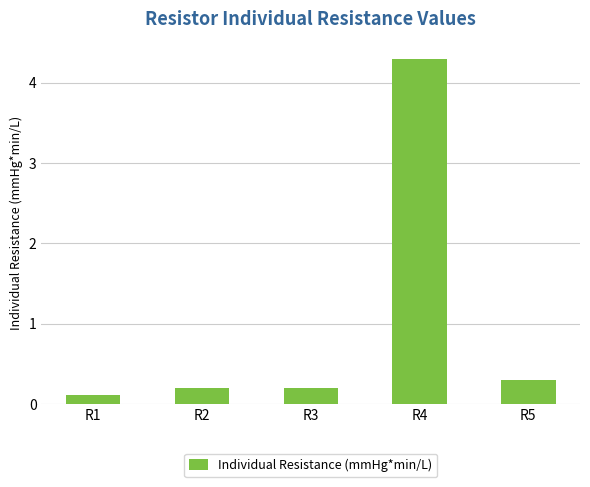

What is the greatest value displayed?

4.3